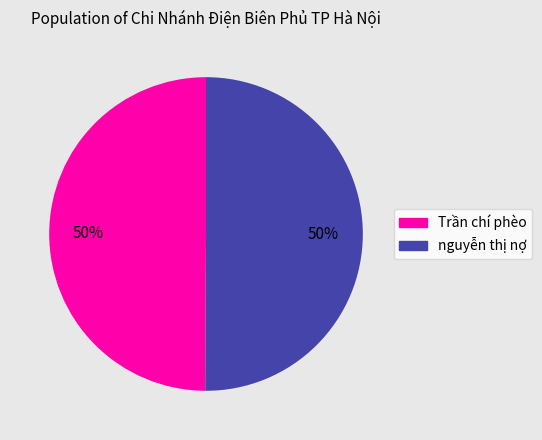

How many segments does this pie chart have?

2